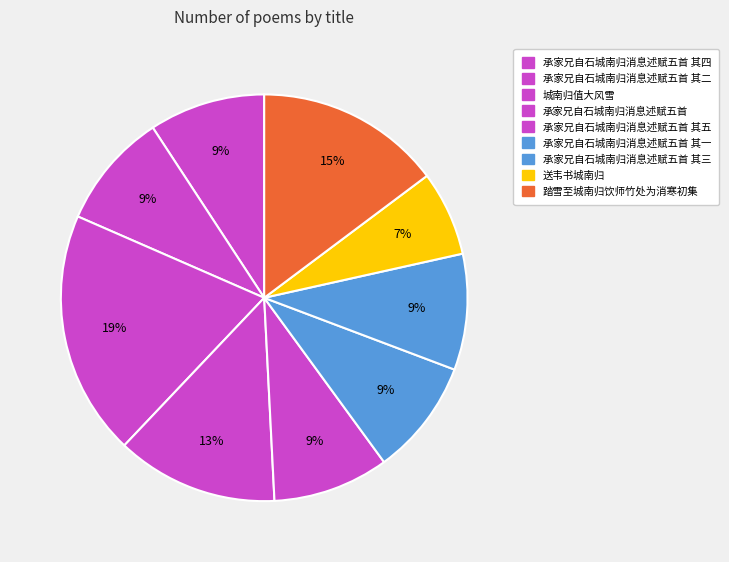

To the nearest percent, what is the difference between the largest and smallest slice percentages?

13%